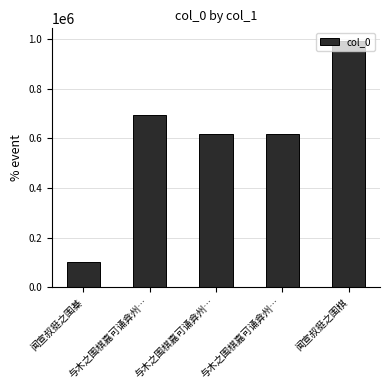

How many series are shown in this chart?

1